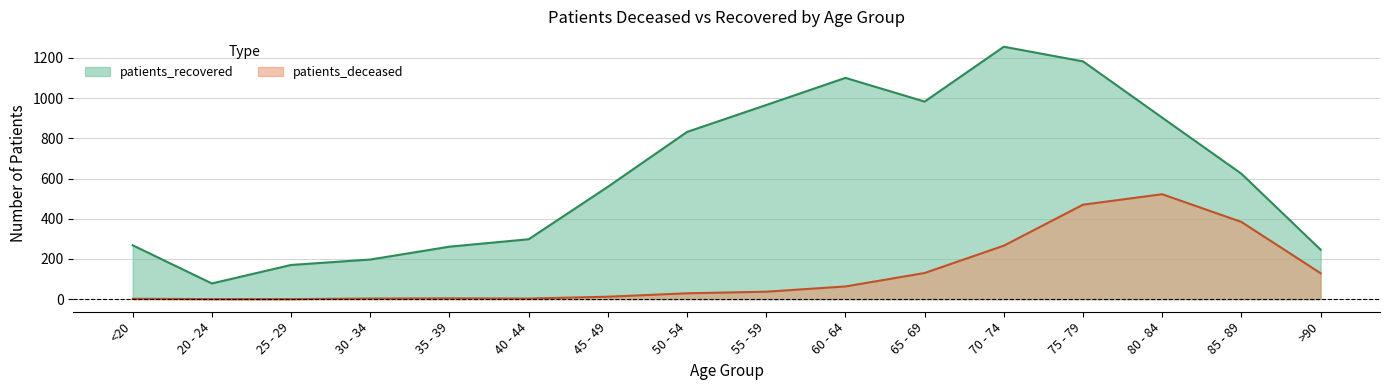

What is the total value across all series at >90?

375